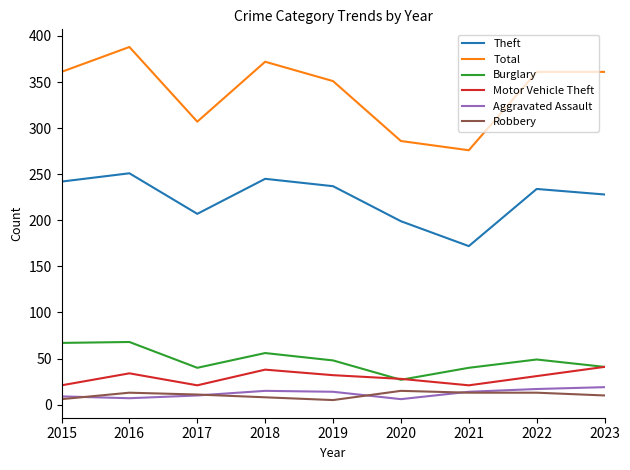

Where does the Aggravated Assault series first go above 14?

2018